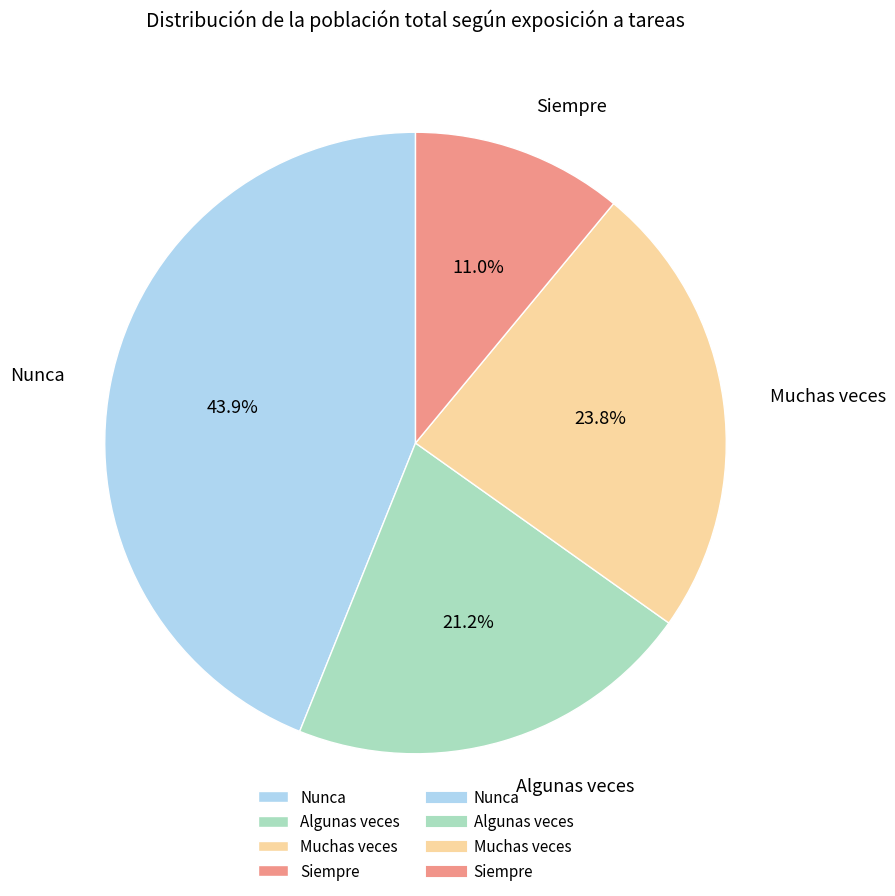

Is it true that Siempre is 11% of the pie?

True